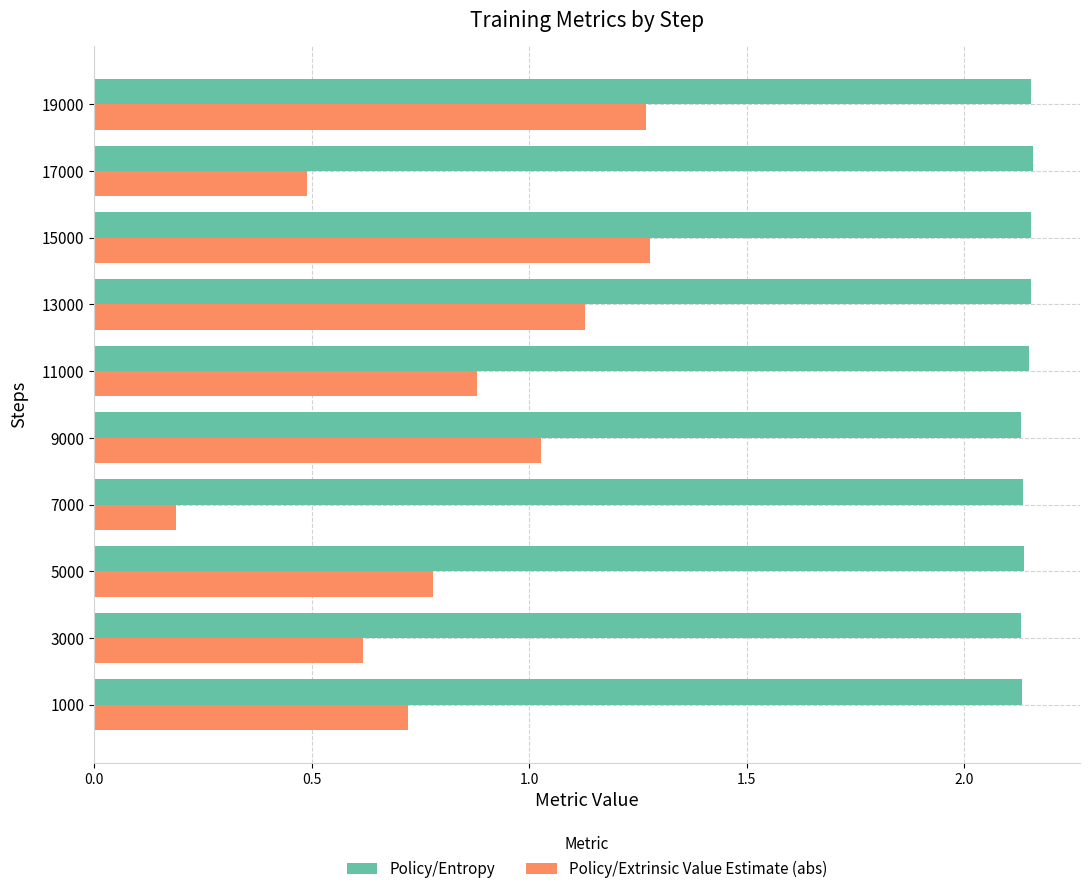

Between 7000 and 19000, which series saw the biggest shift?

Policy/Extrinsic Value Estimate (abs)